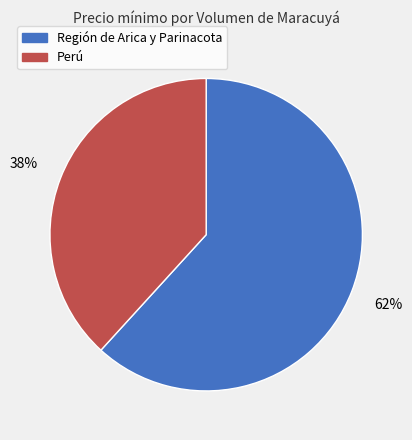

To the nearest percent, what is the average slice percentage?

50%